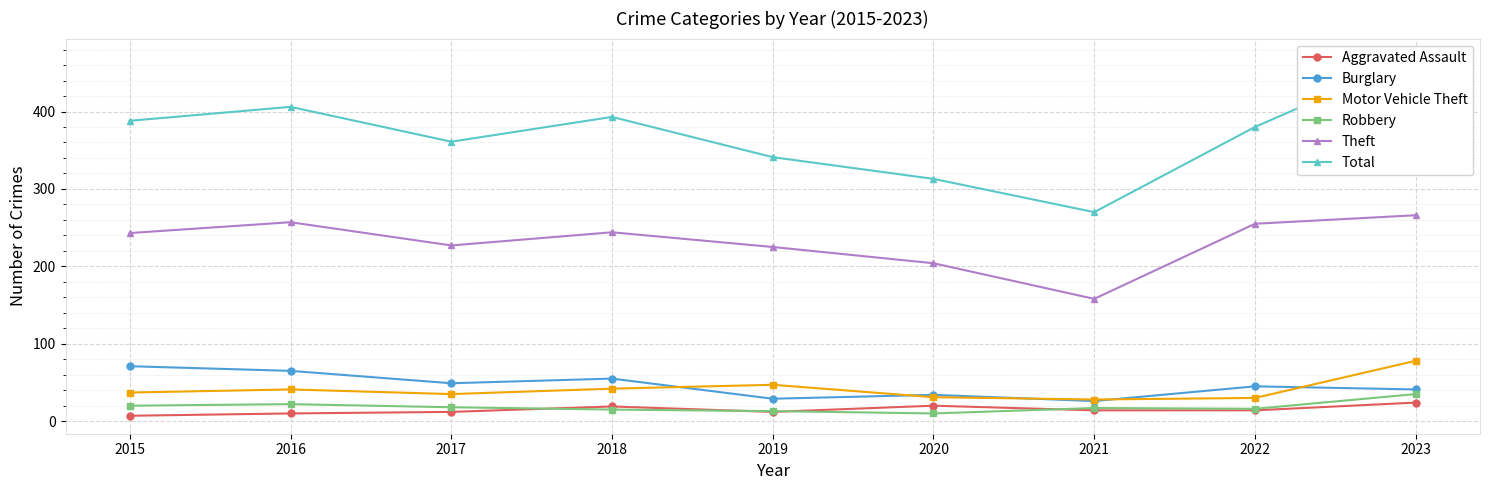

At how many categories does at least one series exceed 272?

8